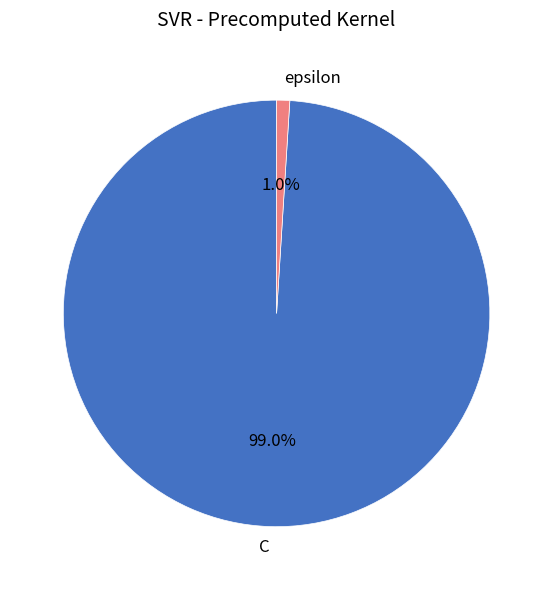

How many slices are in this pie chart?

2